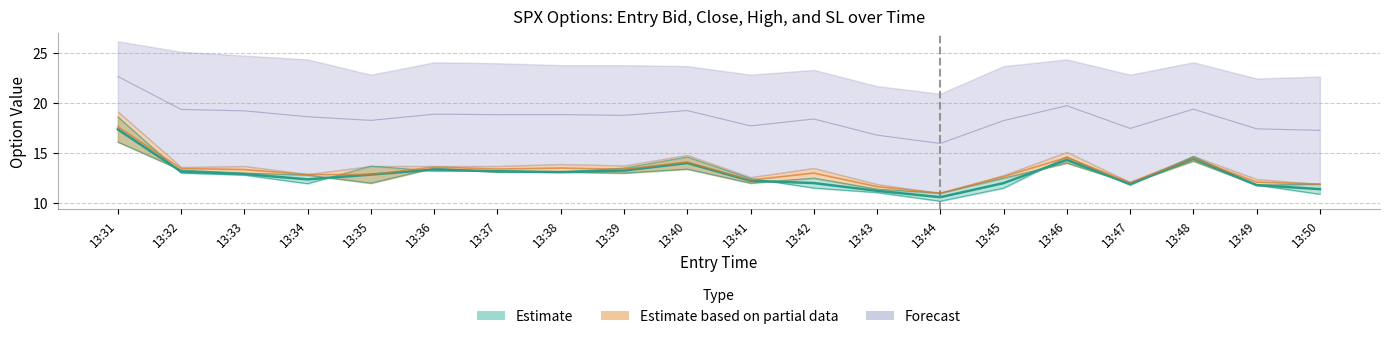

What is the spread (max minus min) of values at 13:43?

0.6